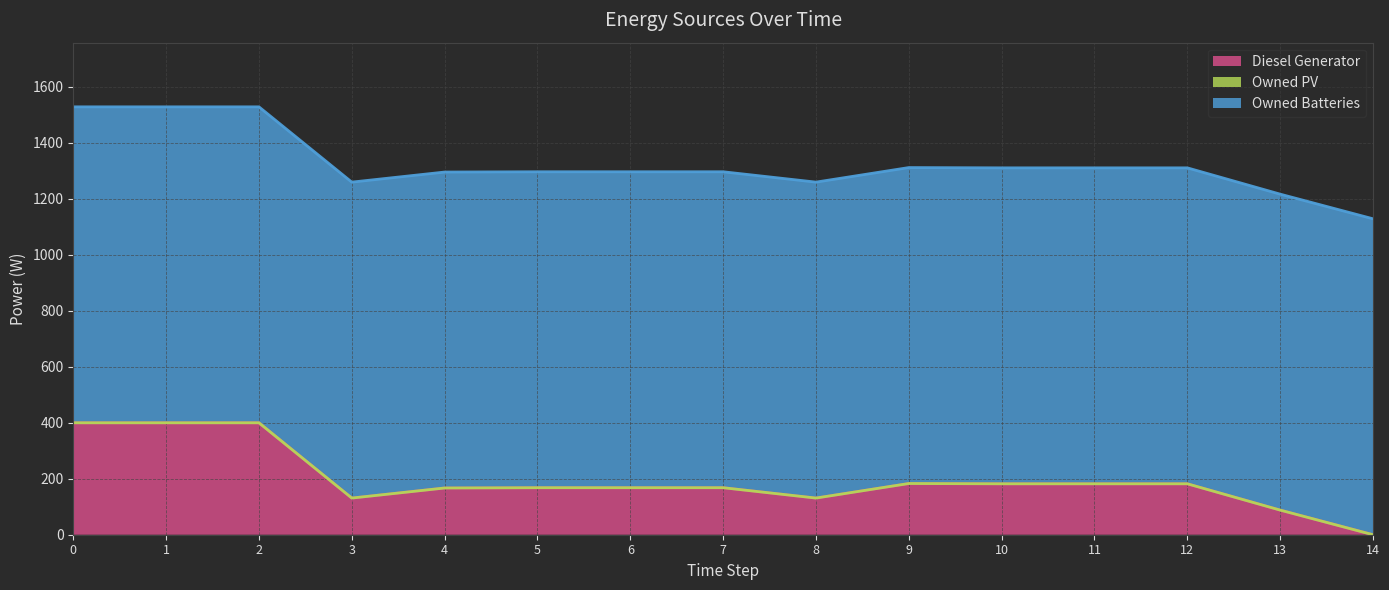

What is the difference between the Owned PV (line) values at 3 and 6?

37